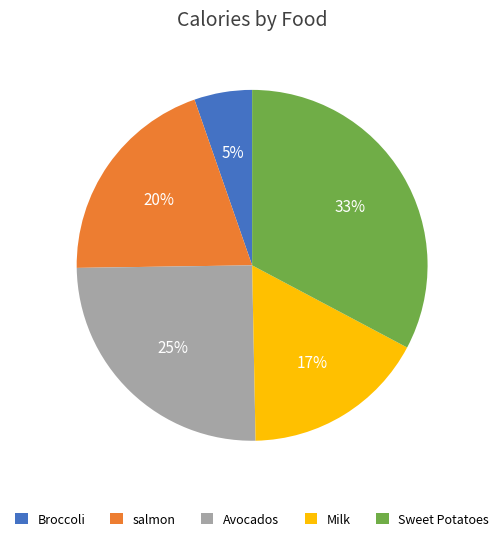

Is the sum of Broccoli and Milk greater than half?

No